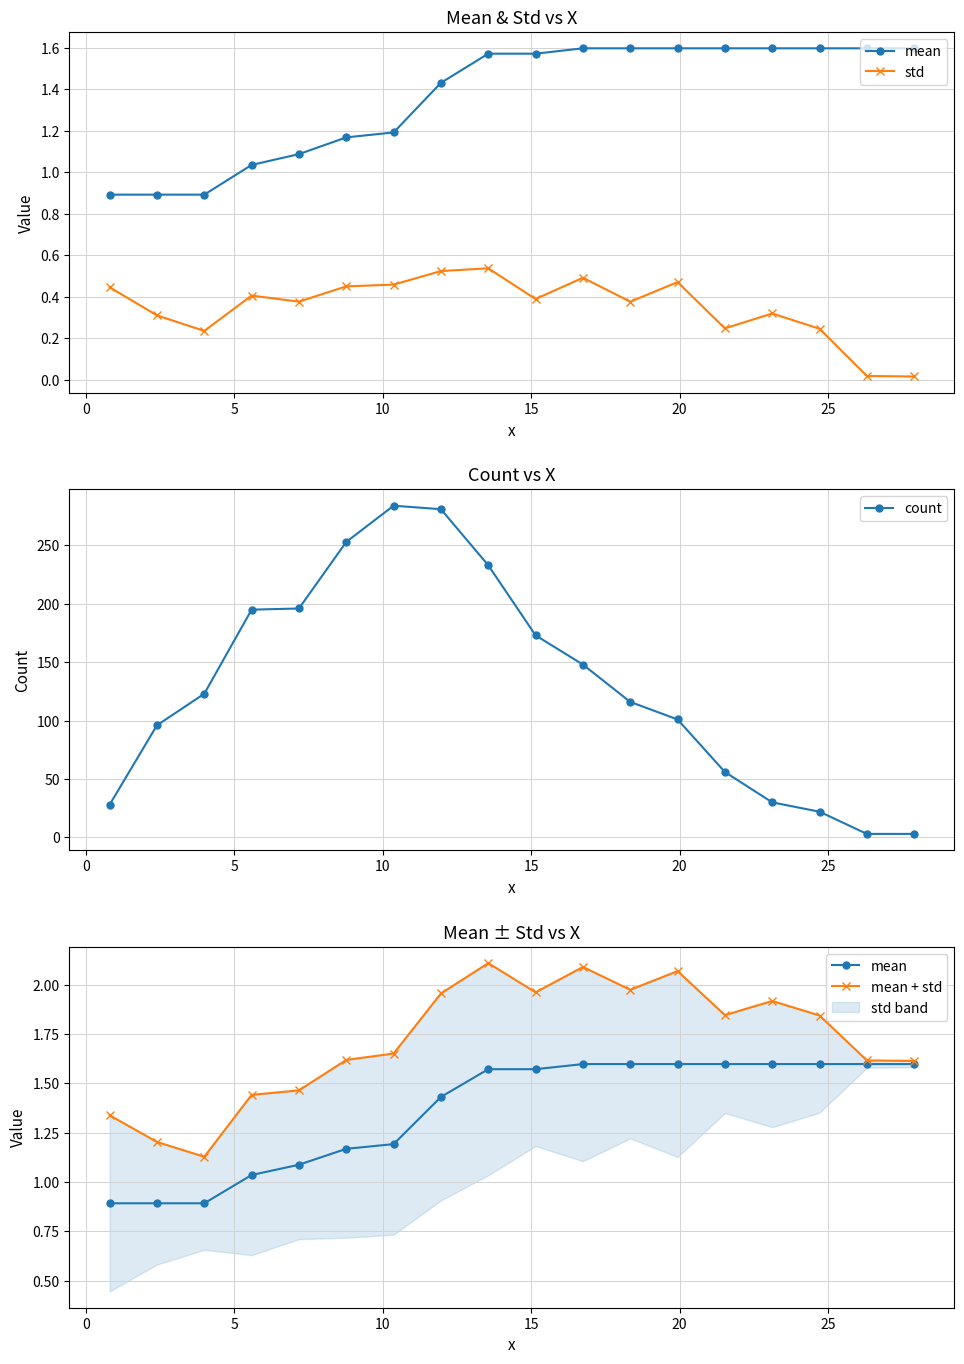

True or false: count has more than 0 interior local peaks.

True